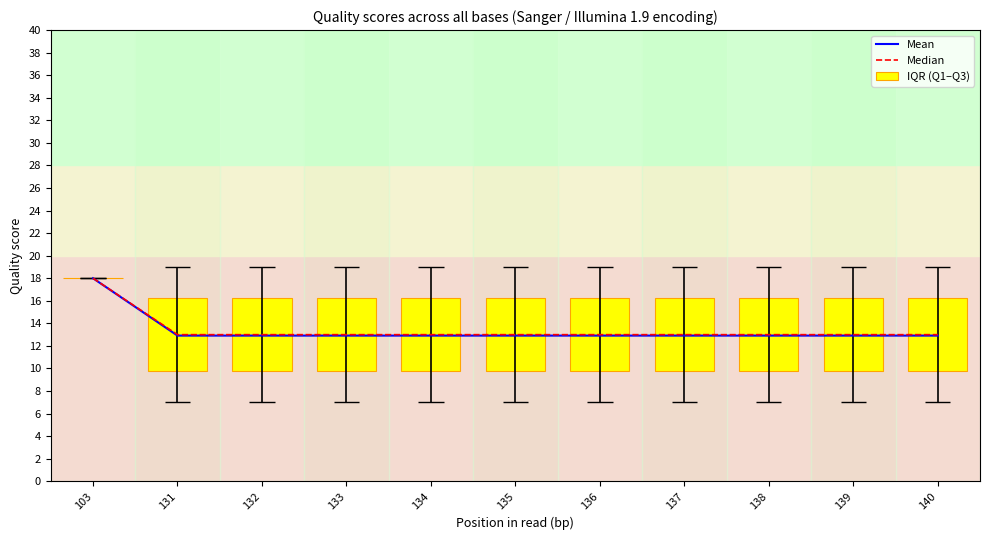

How many groups of bars are there?

11